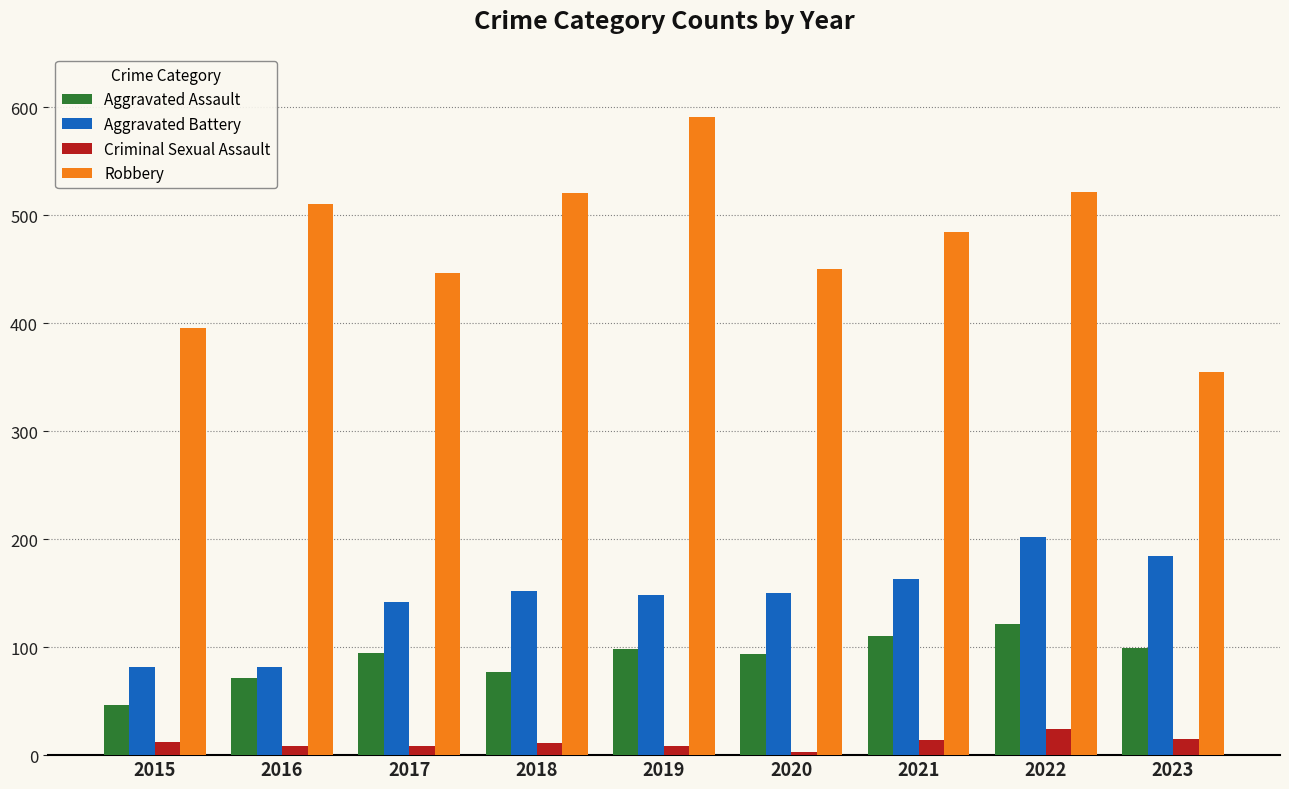

What are all the series names shown in the legend?

Aggravated Assault, Aggravated Battery, Criminal Sexual Assault, Robbery